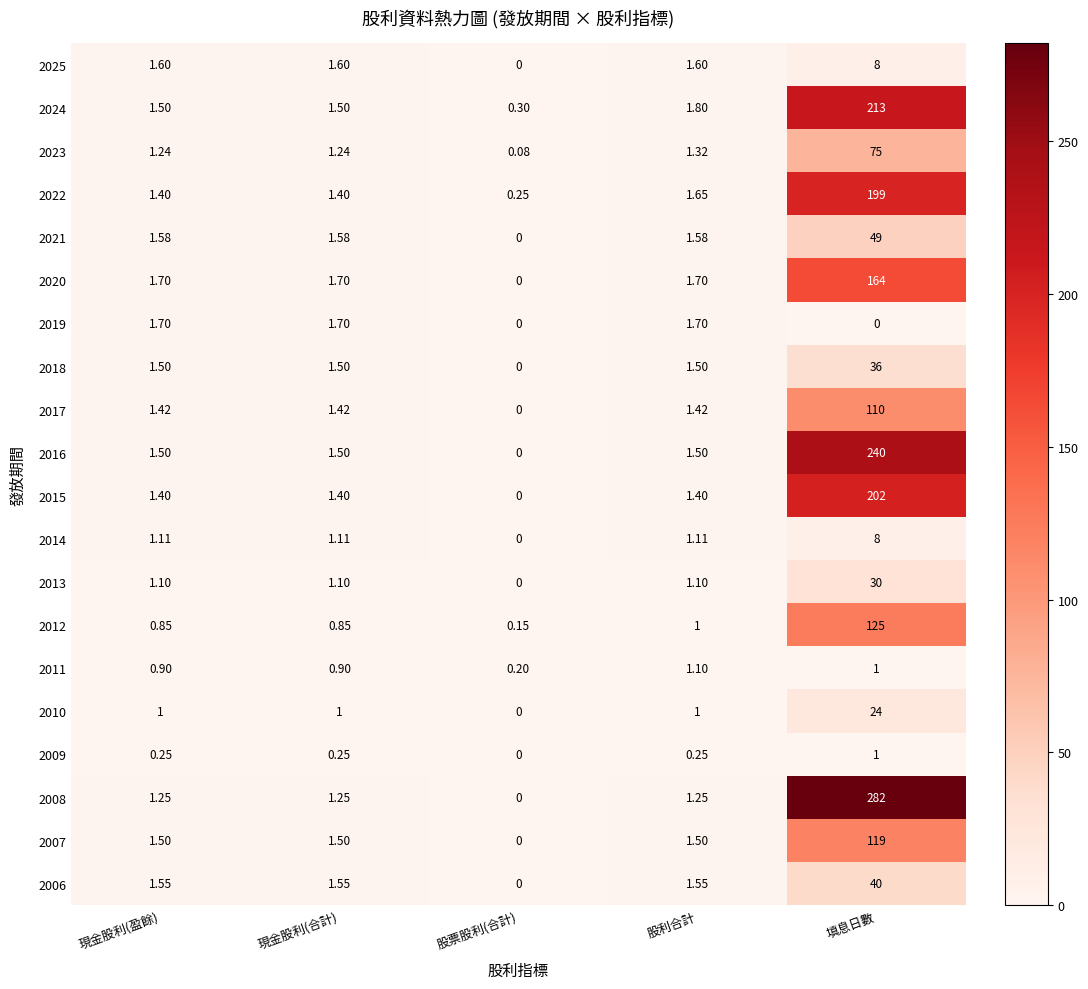

At which category is the sum across all series the highest?

填息日數